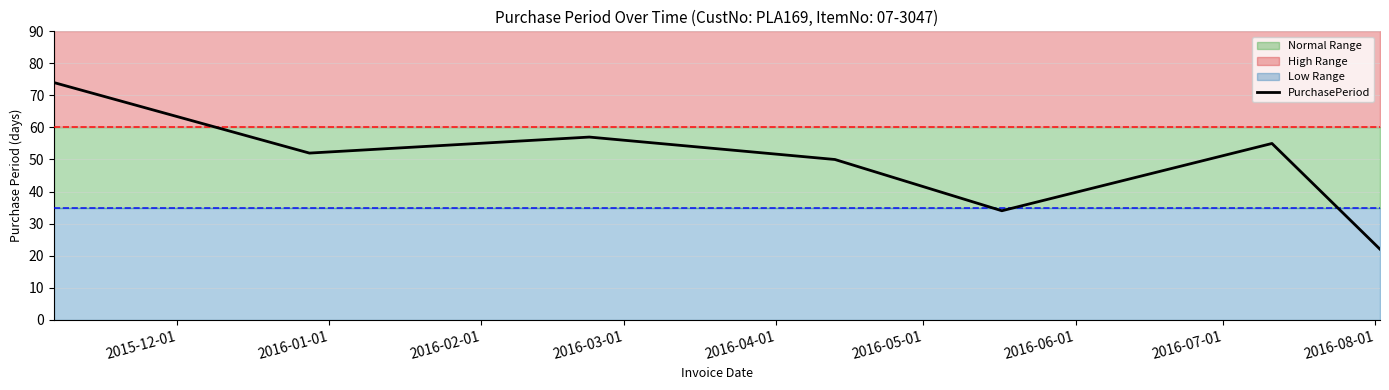

What is the difference between the maximum and minimum values?

52